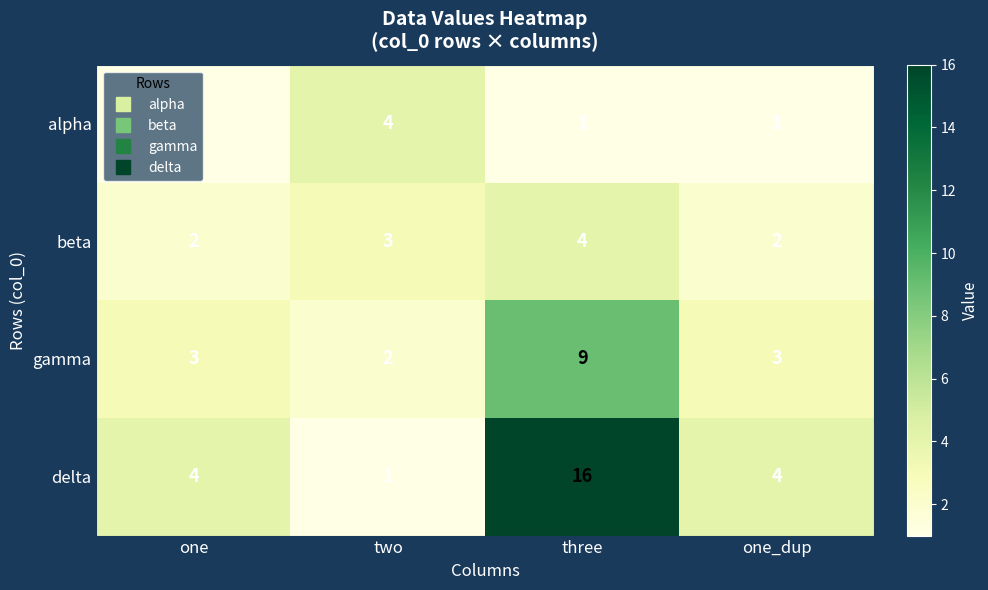

At which category is the sum across all series the highest?

three